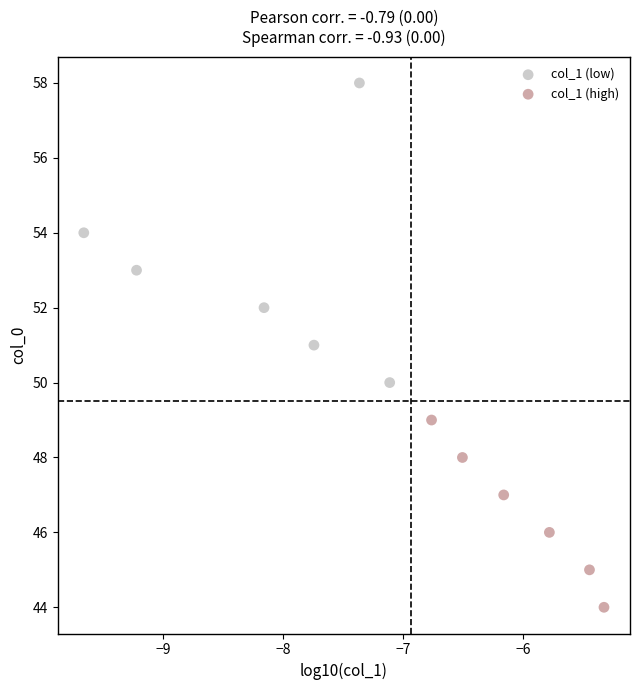

Which series has the largest Y range (max minus min)?

col_1 (low)